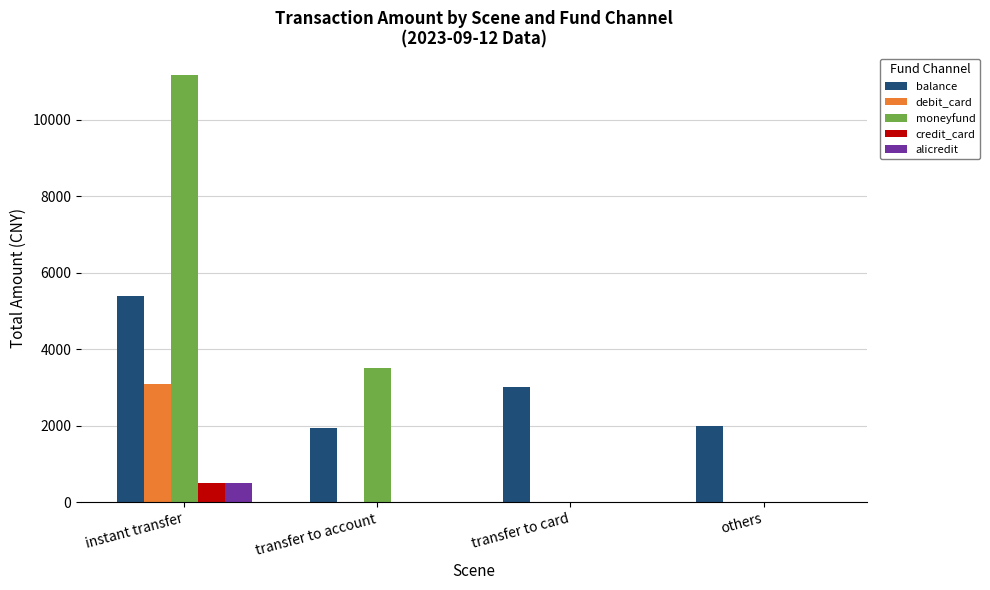

Which series has the widest spread of values?

moneyfund